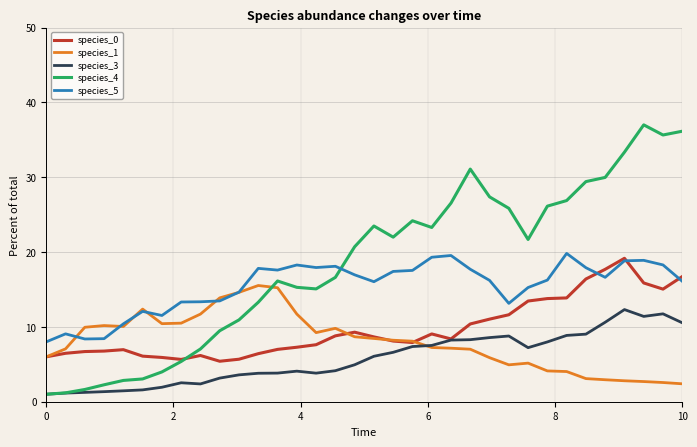

Which series has the largest range (max minus min)?

species_4